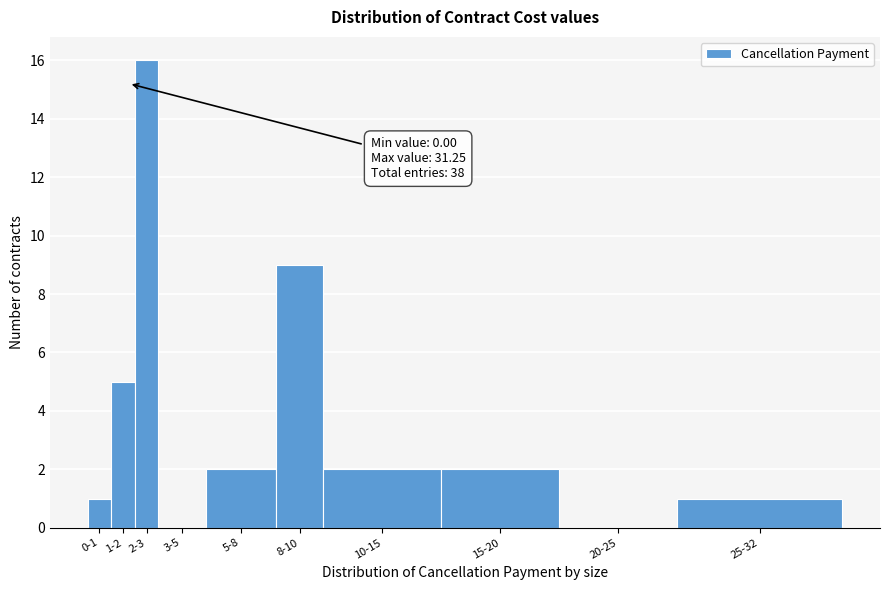

Reading right to left, extract all data points from this chart.

25-32=1	20-25=0	15-20=2	10-15=2	8-10=9	5-8=2	3-5=0	2-3=16	1-2=5	0-1=1